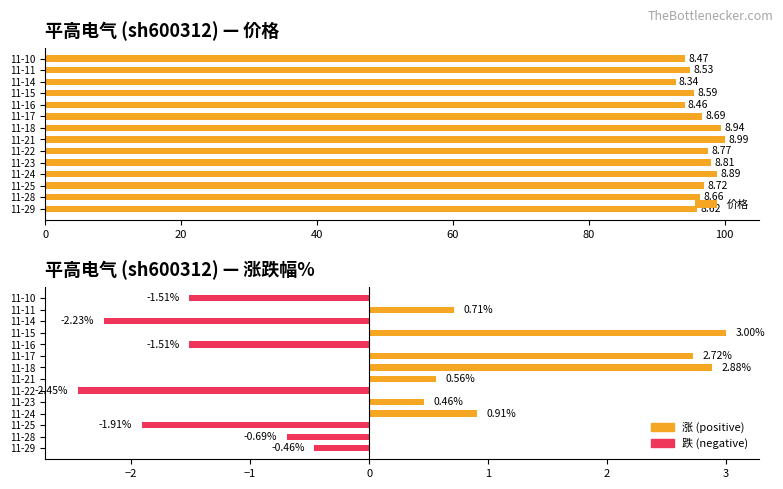

What position from the left is 13?

14